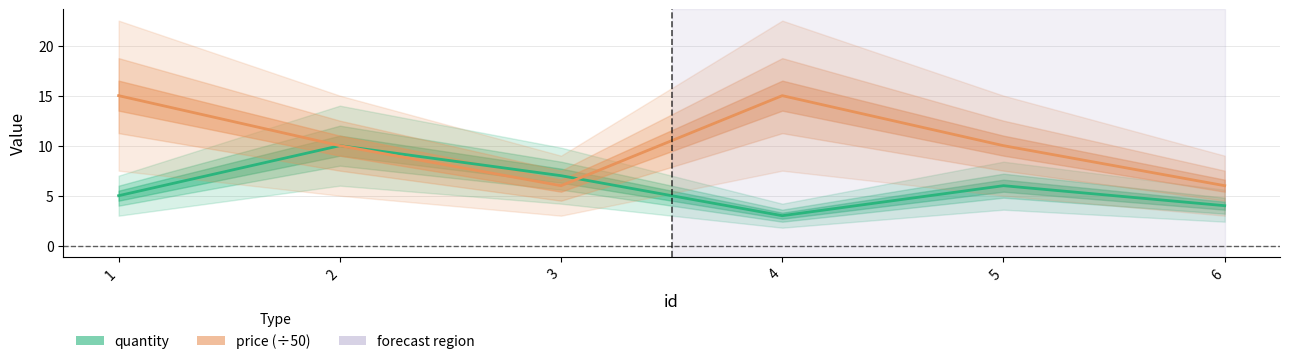

At which category does price reach its first local valley?

3